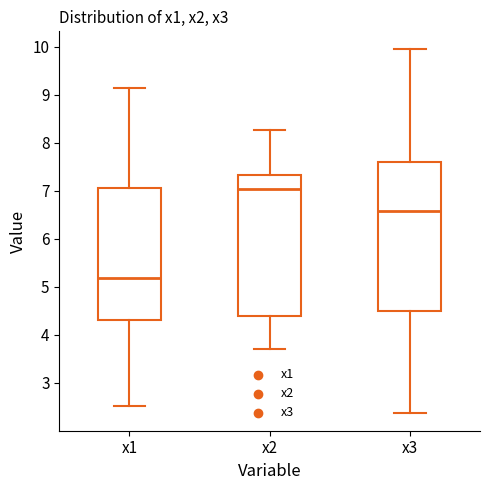

Where is the upper edge of the box for x2 on the y-axis? The values are not printed on the chart, so give them approximately, as read against the axis.

7.3